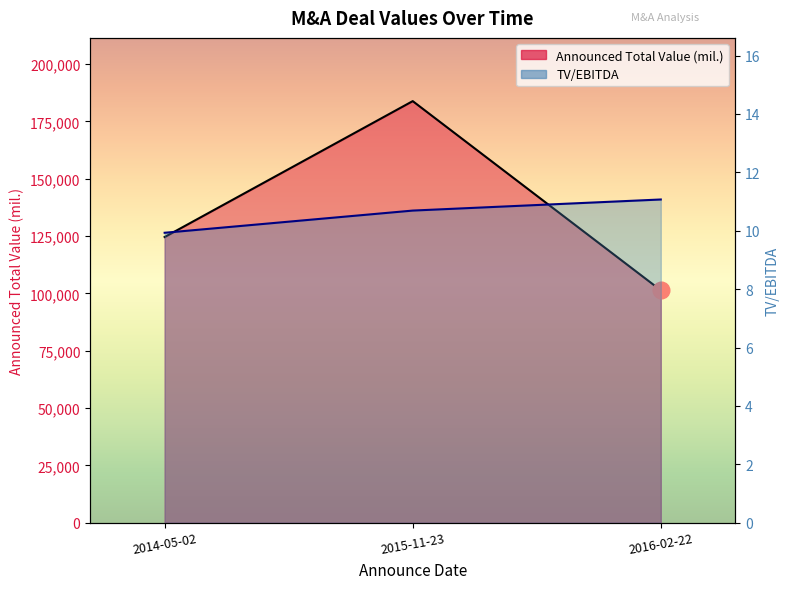

What is the difference between the maximum and second lowest values in the Announced Total Value (mil.) series?

59267.4